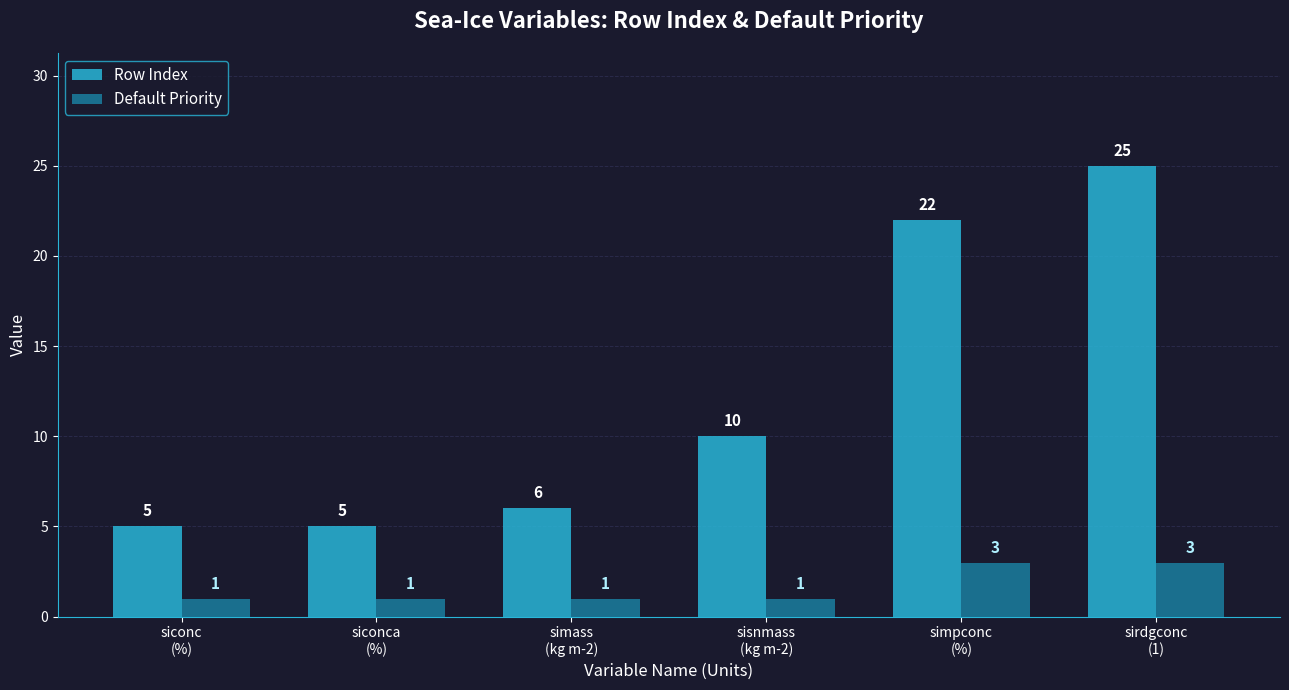

At how many categories does at least one series exceed 17?

2